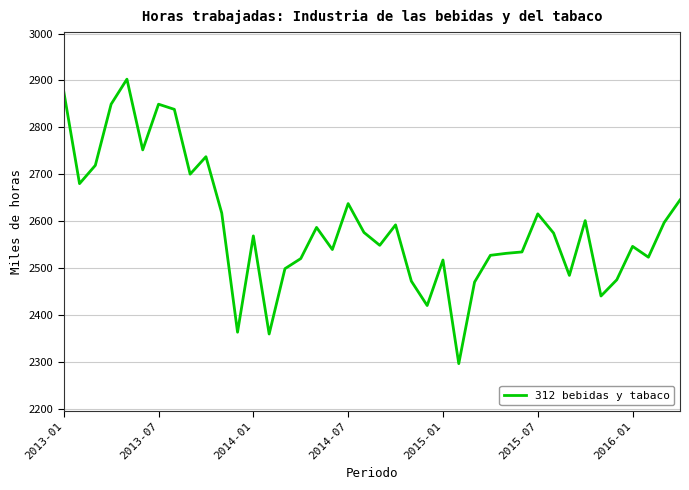

What is the minimum value shown in the chart?

2296.1